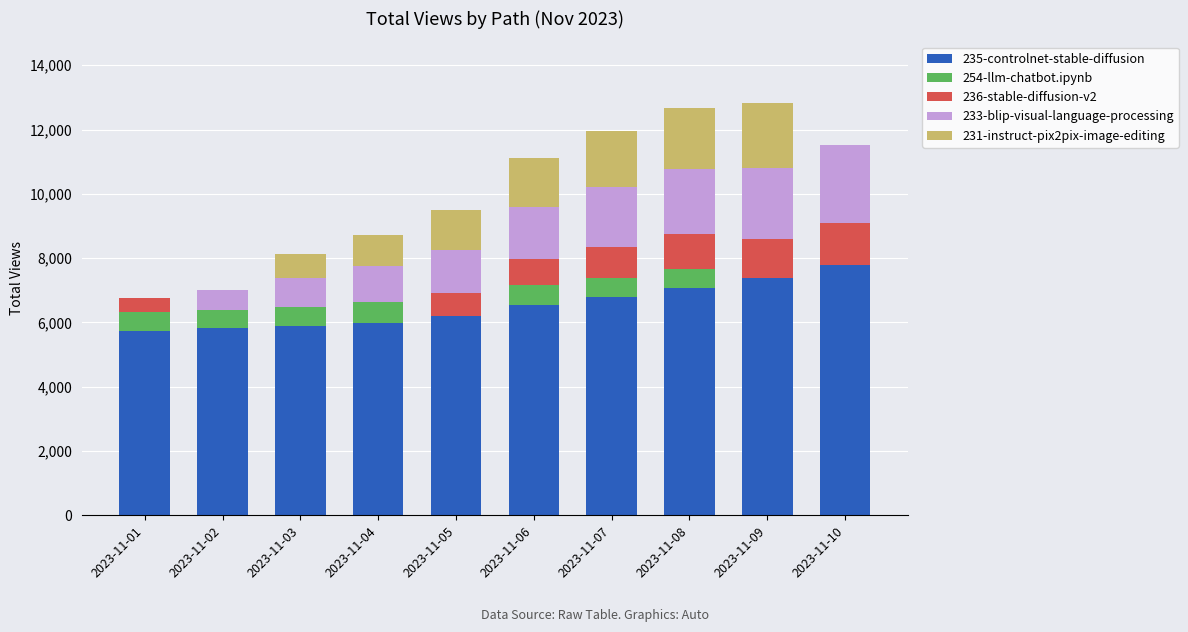

What is the highest value of the 235-controlnet-stable-diffusion series?

7775